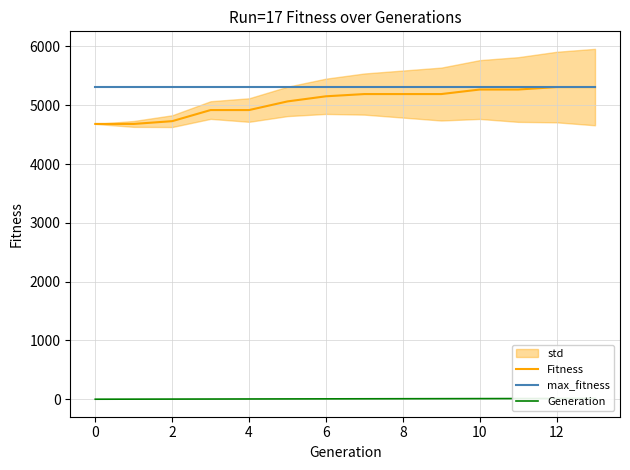

Is it true that Fitness equals 2192 at 0?

False